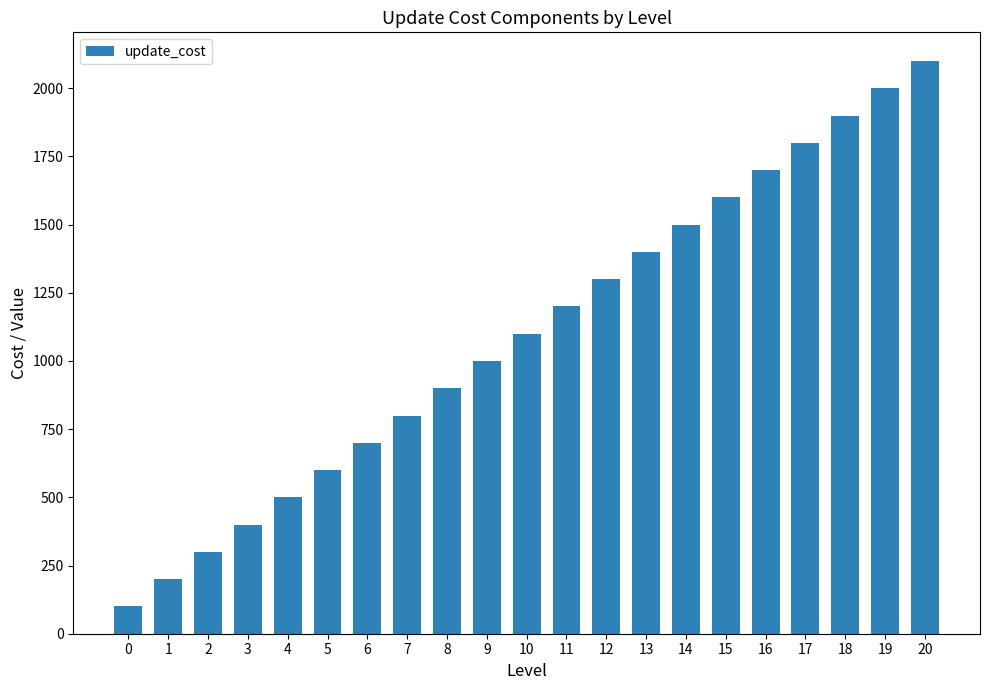

At which category does the chart reach its peak across all series?

20